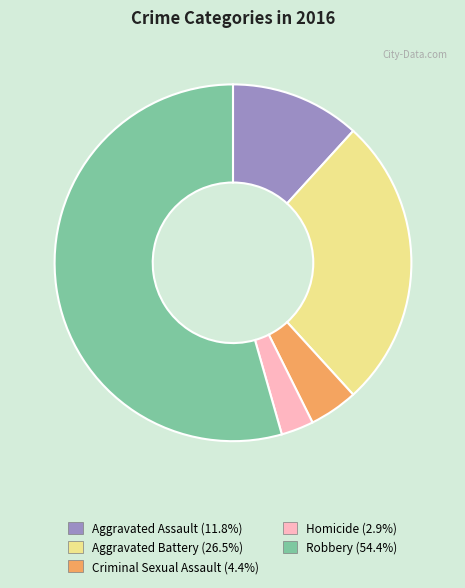

Is there any slice that represents more than half of the pie?

Yes